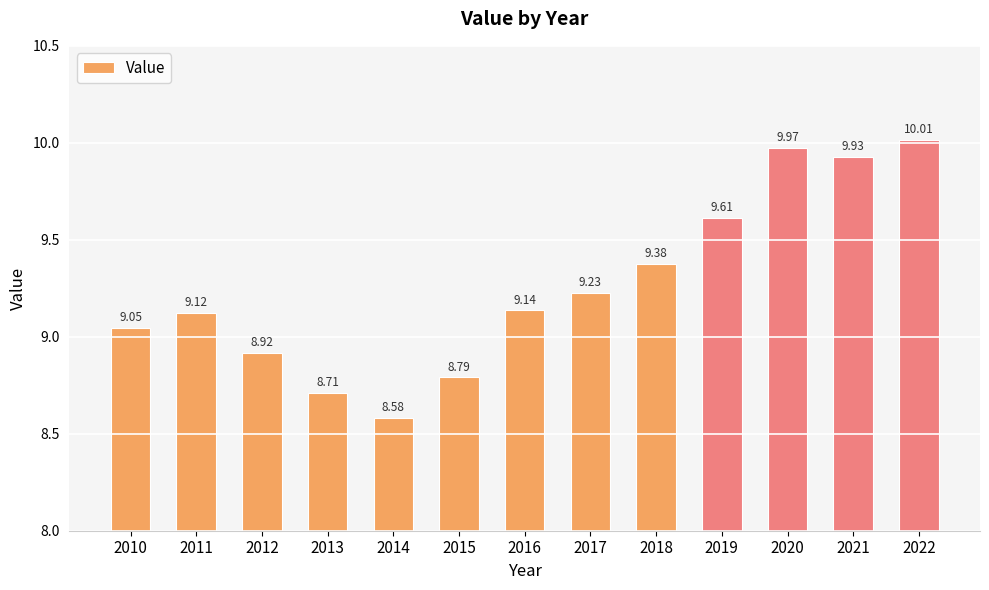

What is the change in value from 2019 to 2022?

+0.4